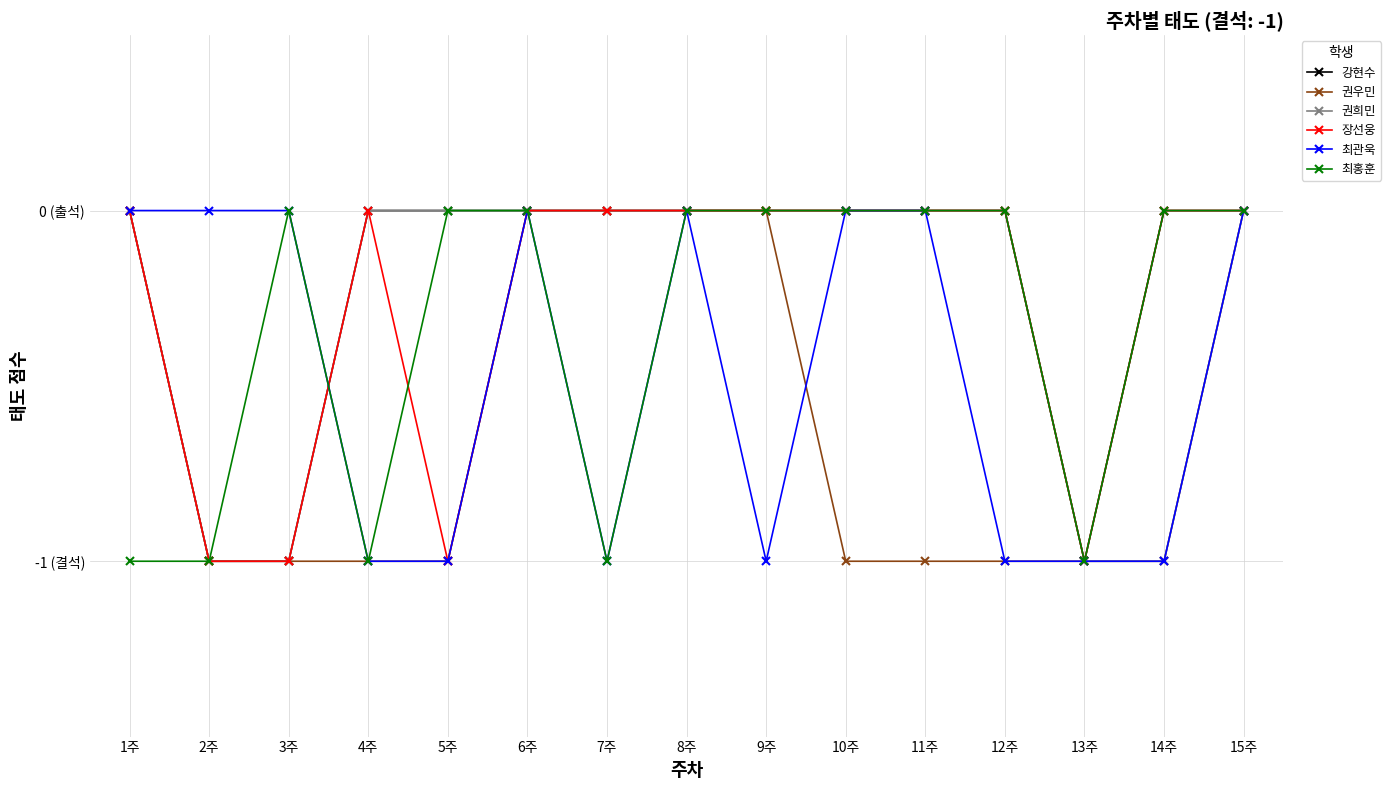

How many 장선웅 values are between -1 and 0?

15